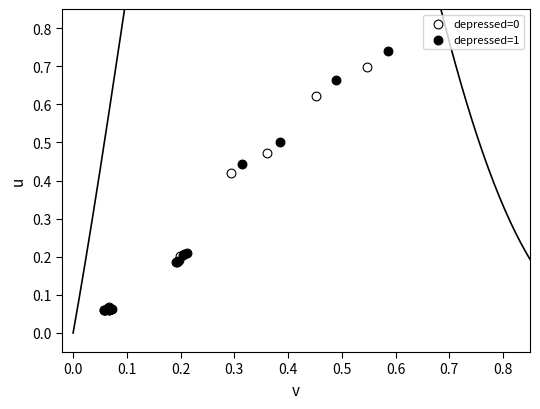

Which series reaches the maximum Y coordinate?

depressed=1